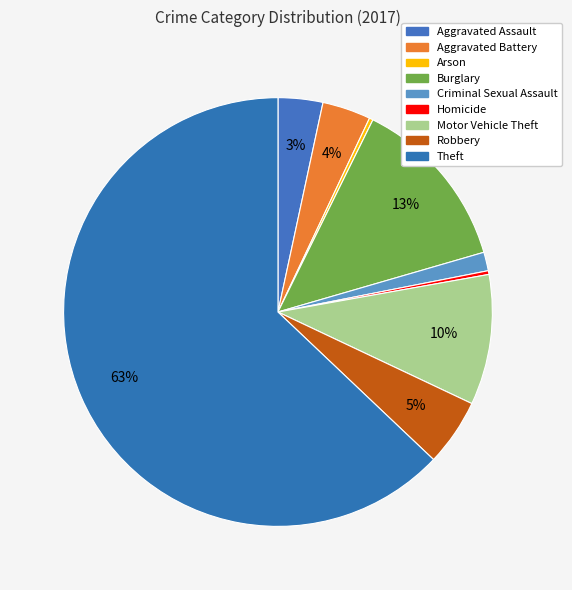

The Aggravated Assault slice represents 3% of the pie. True or false?

True